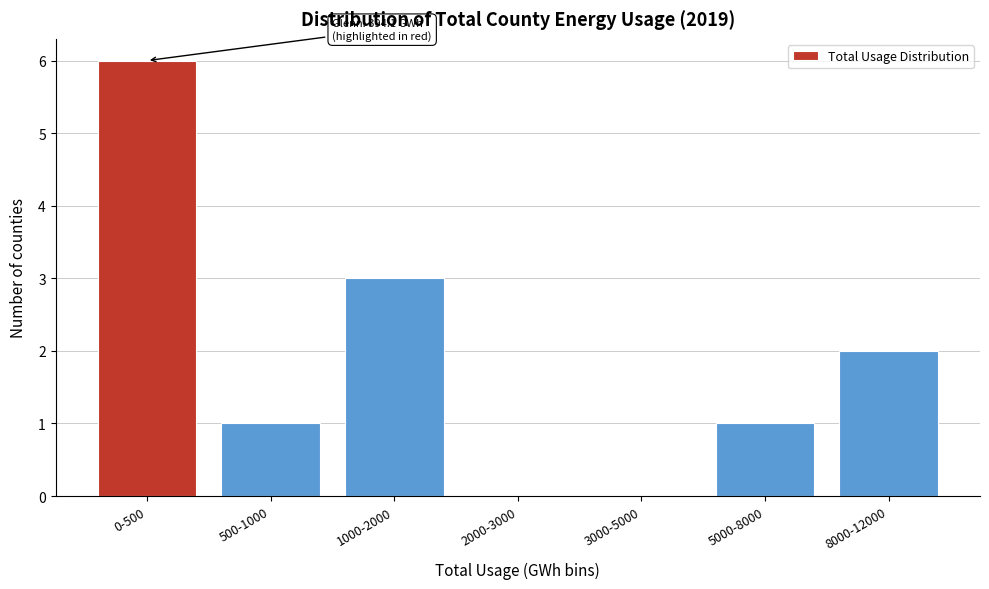

Reading left to right, extract all data points from this chart.

0-500=6	500-1000=1	1000-2000=3	2000-3000=0	3000-5000=0	5000-8000=1	8000-12000=2